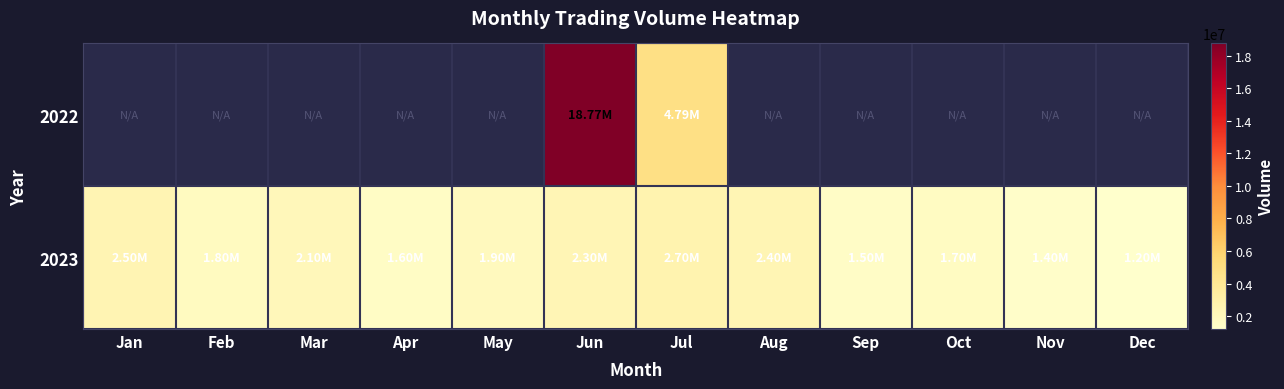

At which category does the chart reach its peak across all series?

Jun